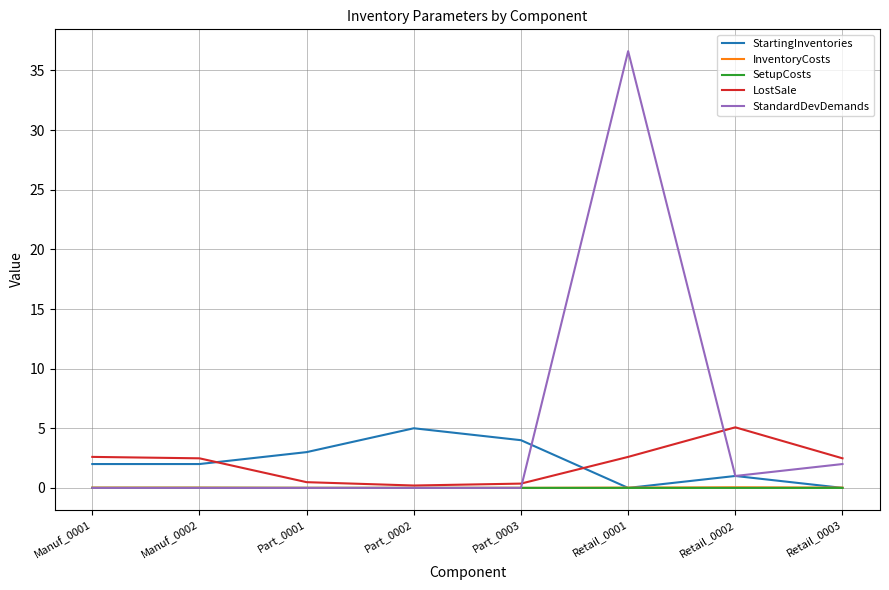

What is the maximum value shown in the chart?

36.6